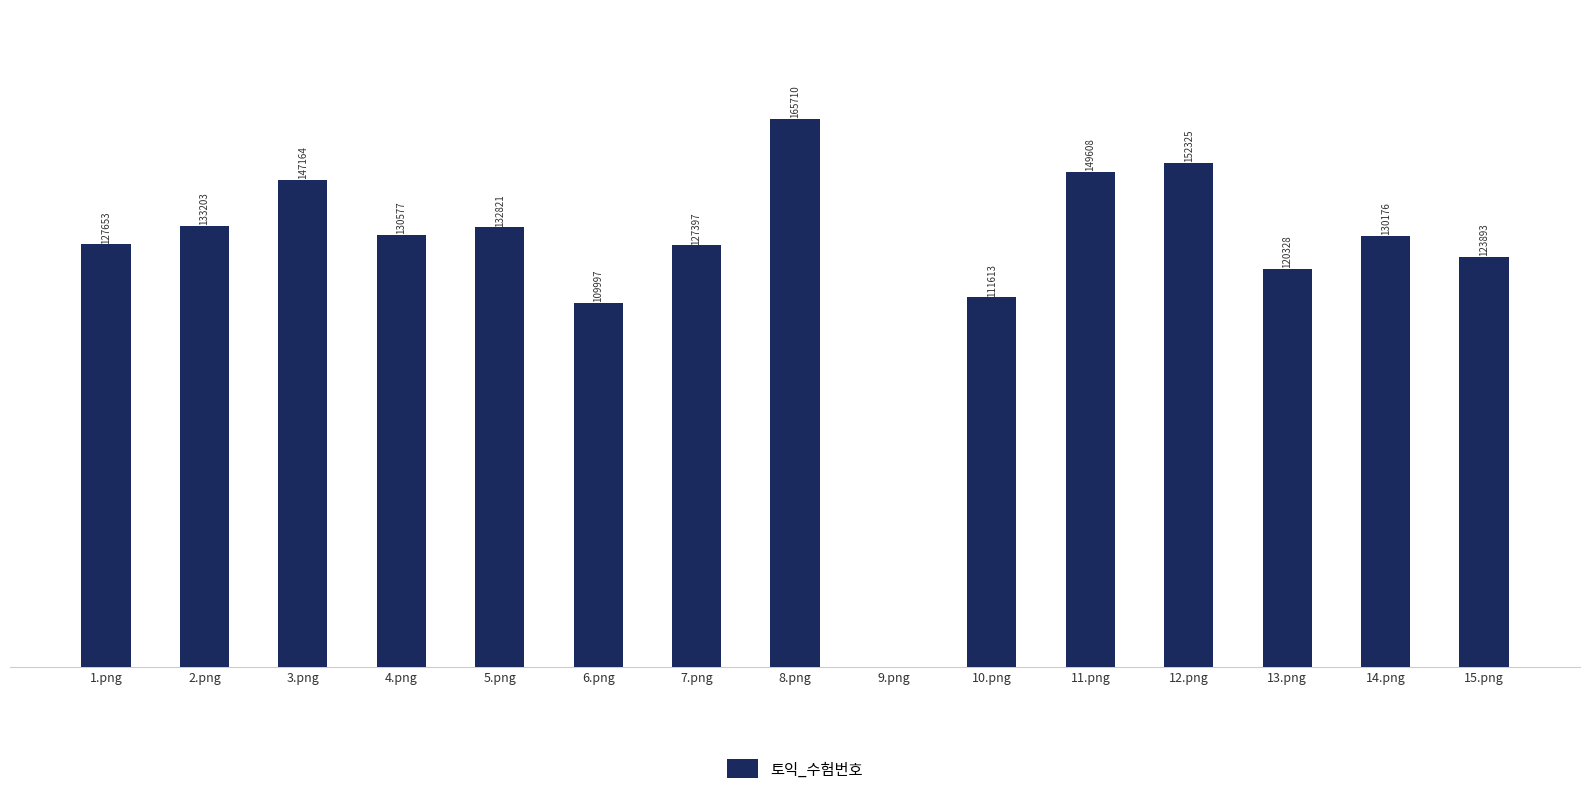

Which category has the highest value across all series?

8.png